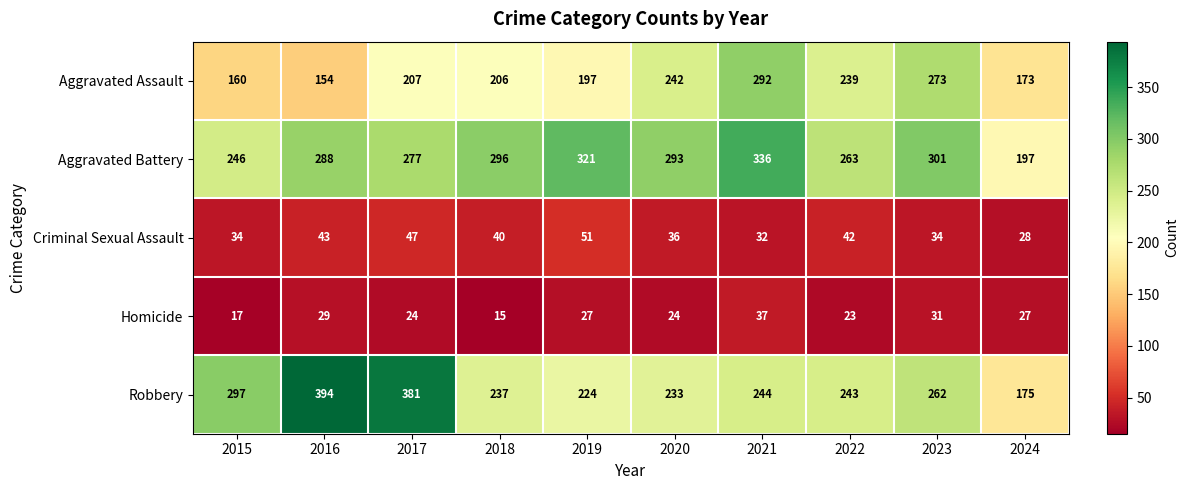

What is the difference between the Robbery values at 2016 and 2024?

219